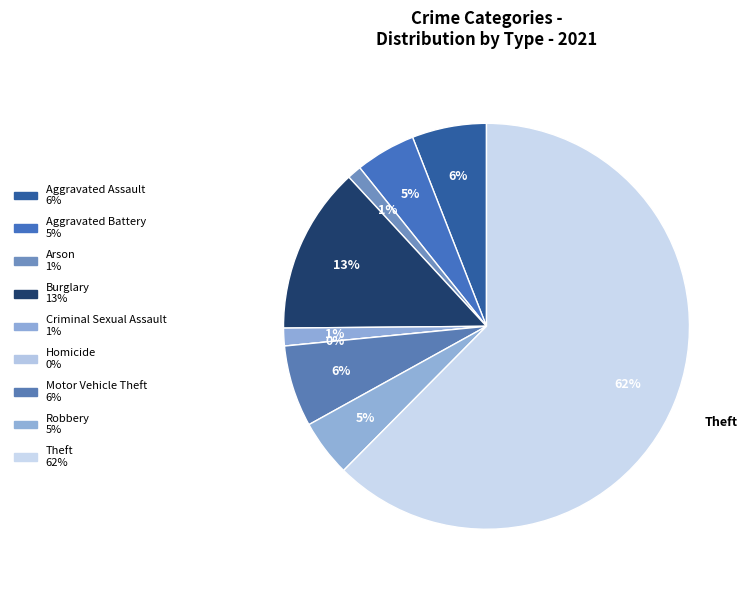

Which slice is the smallest?

Homicide